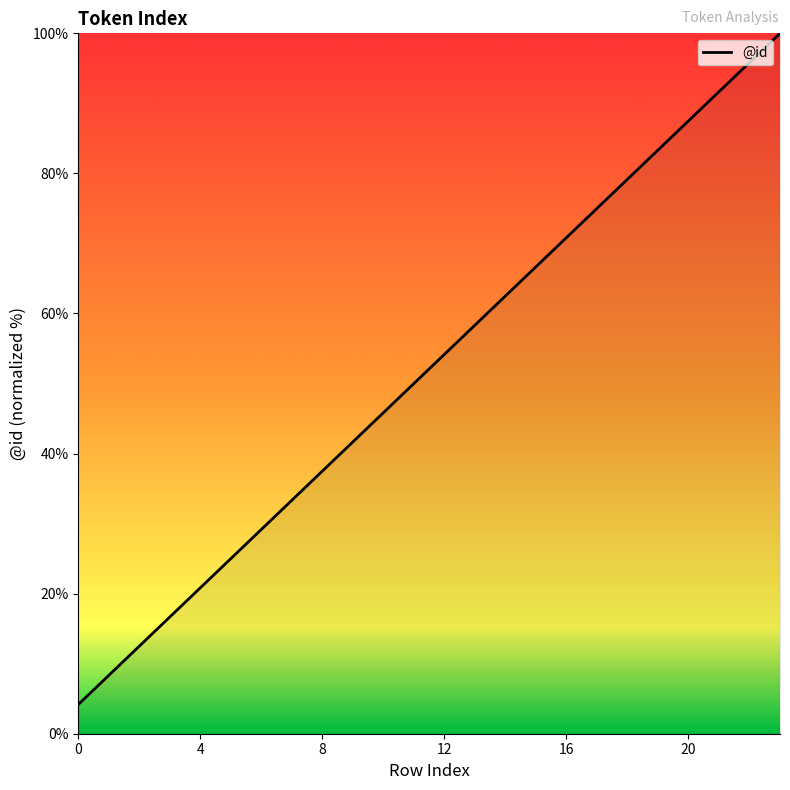

What is the average value?

52.1